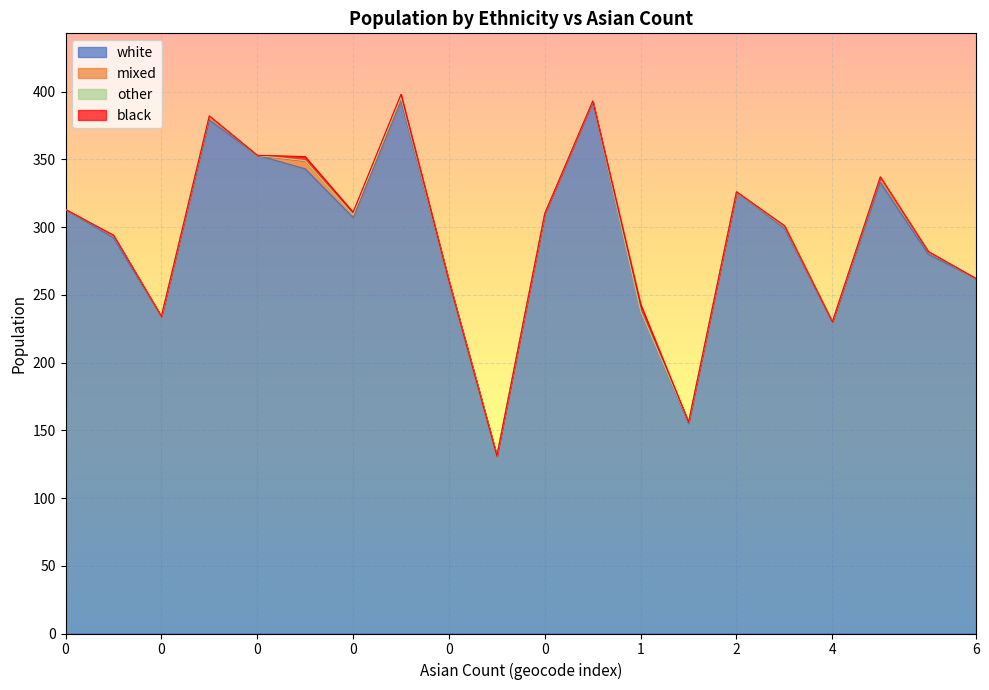

What is the highest value of the black series?

5